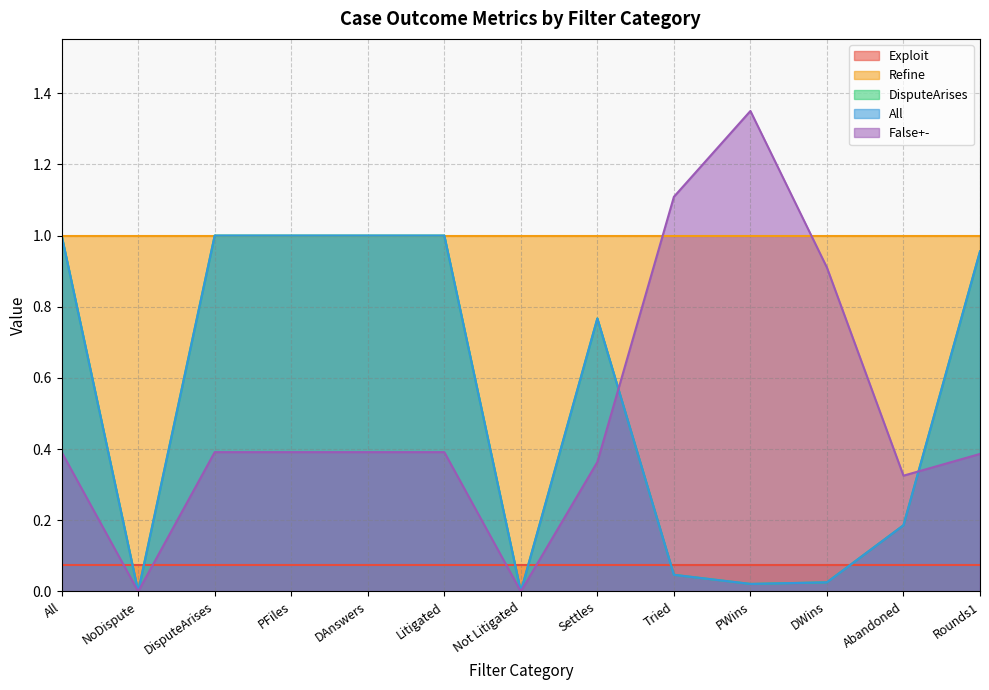

Which category has the highest value in the False+- series?

PWins